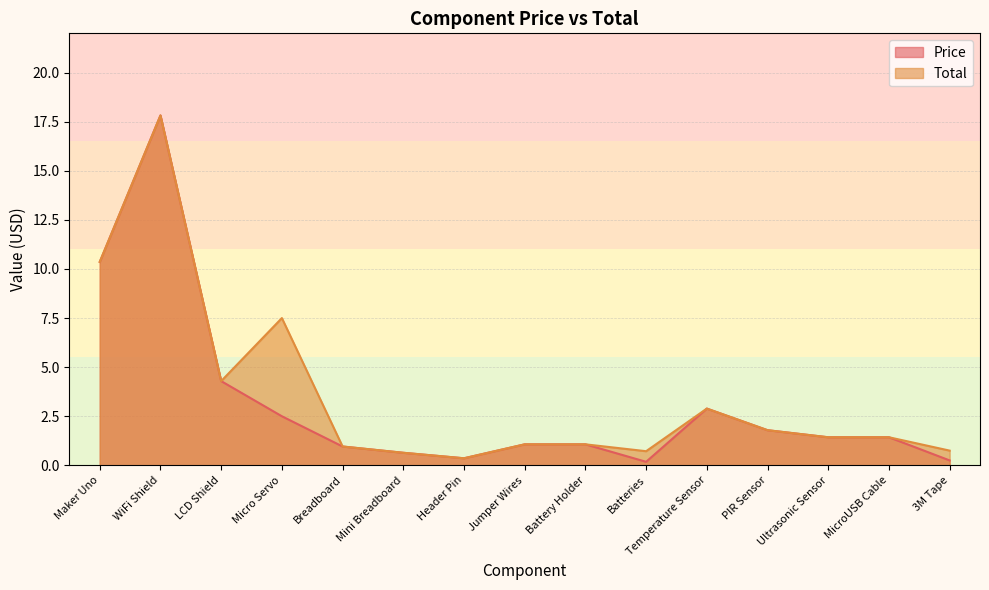

What is the difference between the maximum and minimum values in the Price series?

17.6